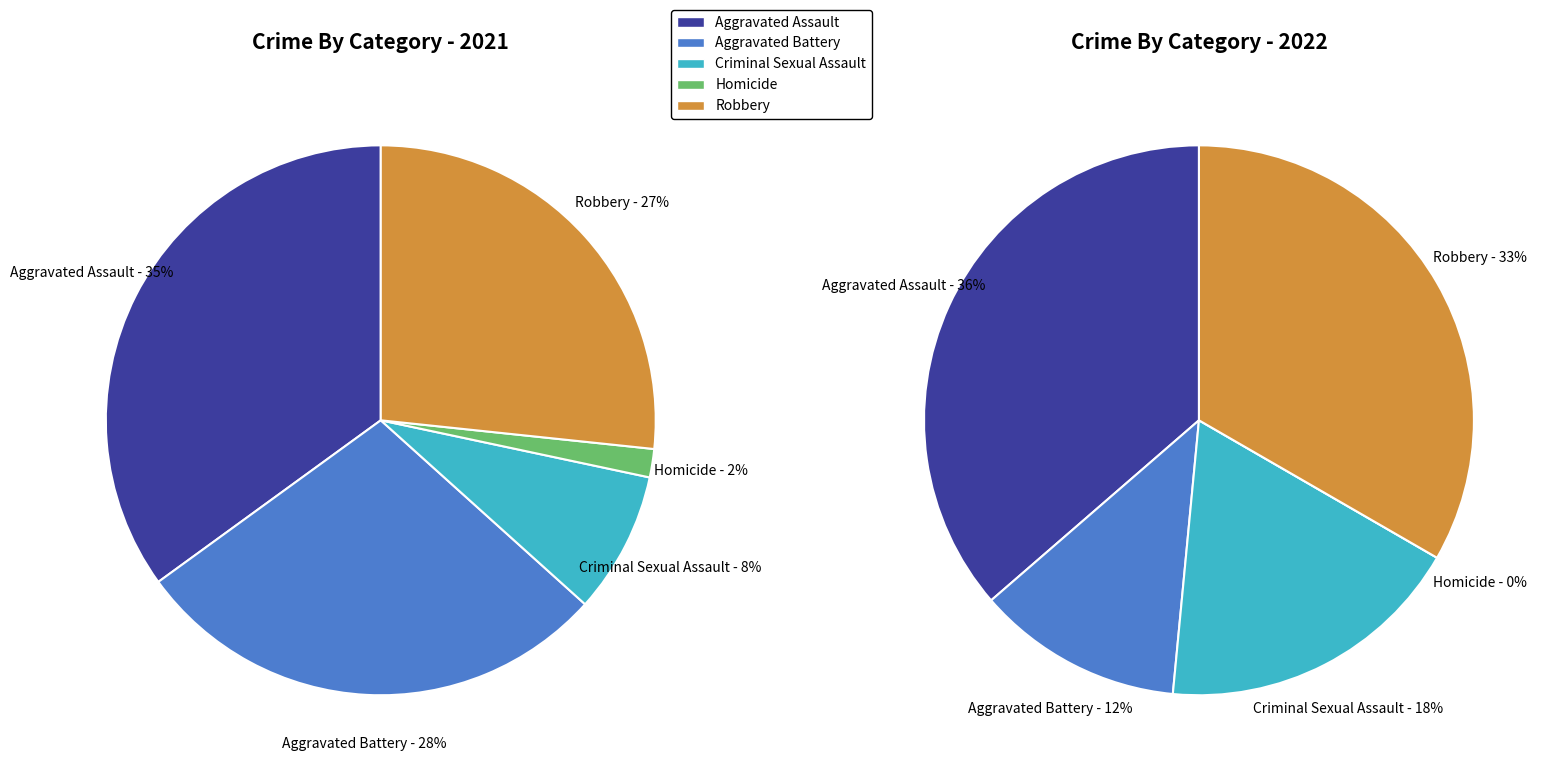

Is there a majority slice in this chart?

No